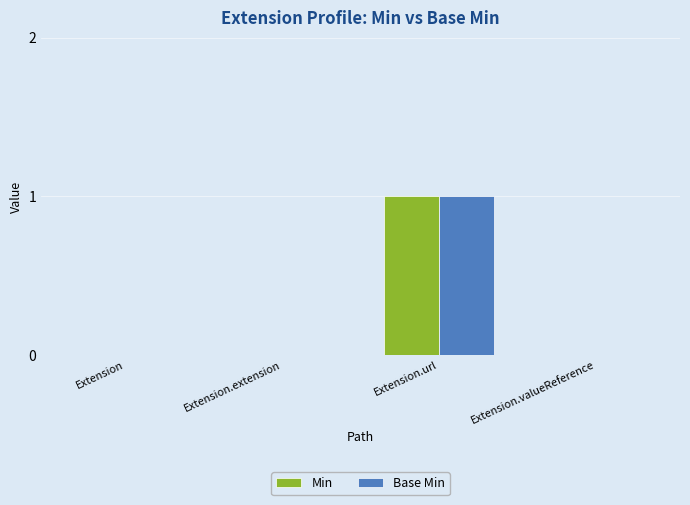

The value of Min at Extension.url is 1. True or false?

True